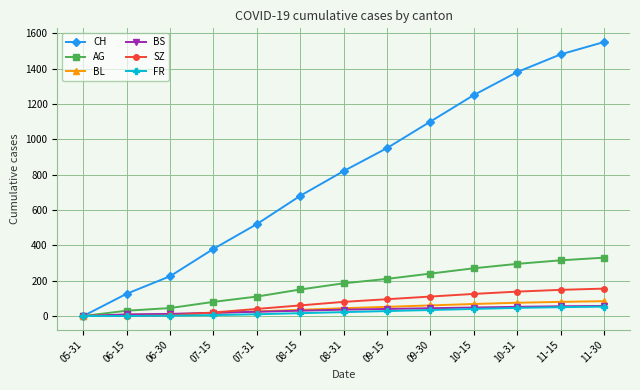

Which series has the largest range (max minus min)?

CH